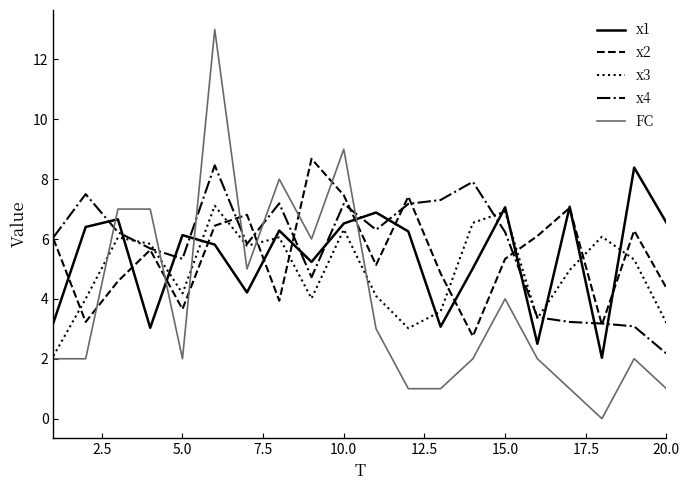

What is the highest value of the x1 series?

8.4